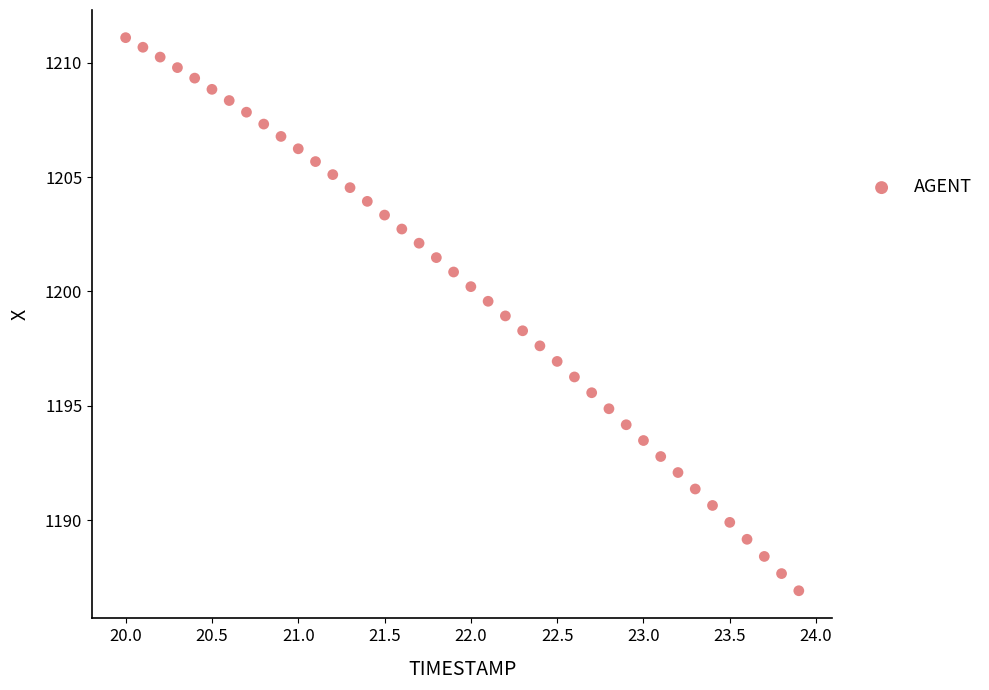

What is the range of Y values (max minus min)?

24.2